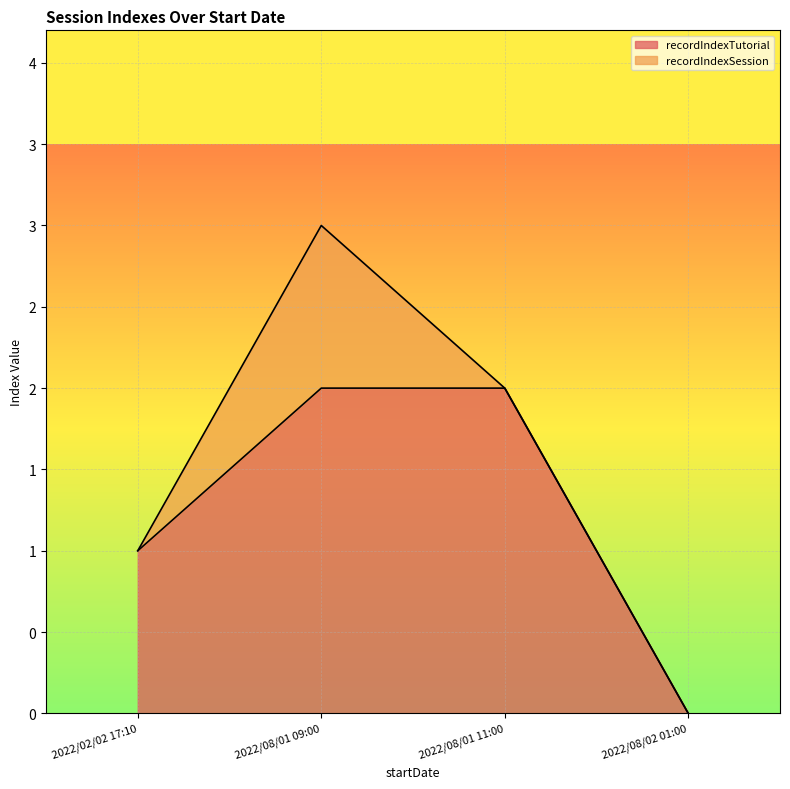

Does the chart have visible grid lines?

Yes